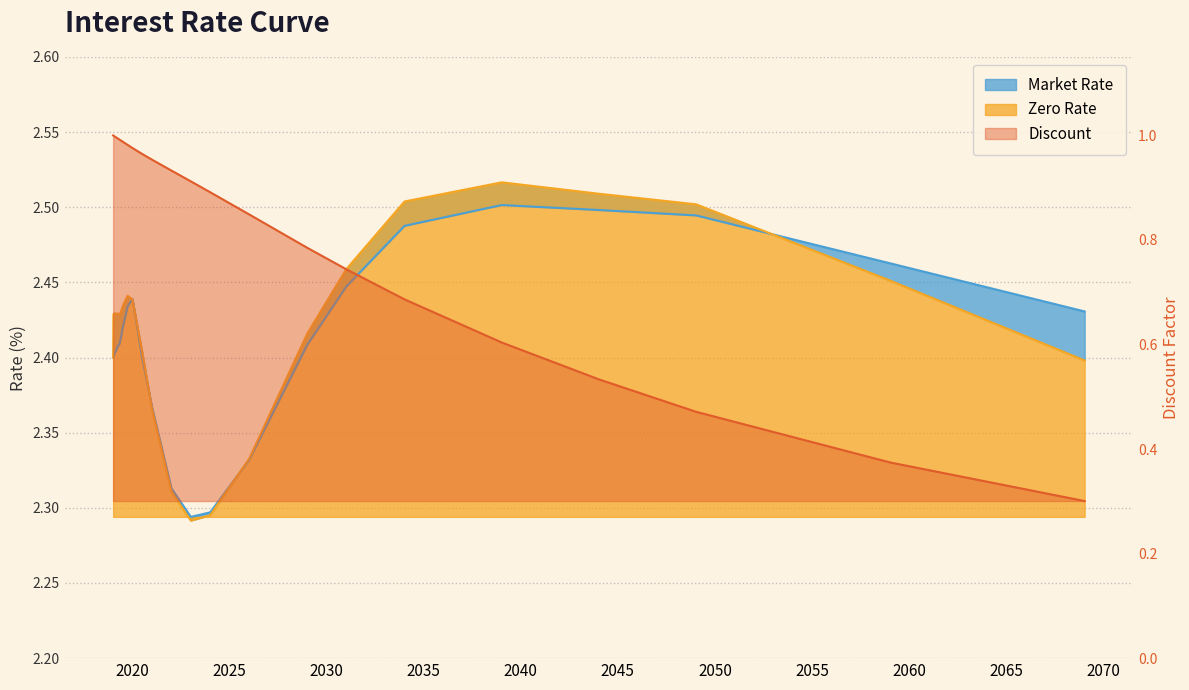

Reading left to right, list all the values displayed in this chart.

Market Rate: 01/10/2019=2.4	01/16/2019=2.4	01/23/2019=2.4	01/30/2019=2.4	02/11/2019=2.4	03/11/2019=2.4	04/09/2019=2.4	05/09/2019=2.4	06/10/2019=2.4	07/09/2019=2.4	10/09/2019=2.4	01/09/2020=2.4	07/09/2020=2.4	01/11/2021=2.4	01/10/2022=2.3	01/09/2023=2.3	01/09/2024=2.3	01/09/2026=2.3	01/09/2029=2.4	01/09/2031=2.4	01/09/2034=2.5	01/10/2039=2.5	01/11/2044=2.5	01/11/2049=2.5	01/09/2059=2.5	01/09/2069=2.4
Zero Rate: 01/10/2019=2.4	01/16/2019=2.4	01/23/2019=2.4	01/30/2019=2.4	02/11/2019=2.4	03/11/2019=2.4	04/09/2019=2.4	05/09/2019=2.4	06/10/2019=2.4	07/09/2019=2.4	10/09/2019=2.4	01/09/2020=2.4	07/09/2020=2.4	01/11/2021=2.4	01/10/2022=2.3	01/09/2023=2.3	01/09/2024=2.3	01/09/2026=2.3	01/09/2029=2.4	01/09/2031=2.5	01/09/2034=2.5	01/10/2039=2.5	01/11/2044=2.5	01/11/2049=2.5	01/09/2059=2.5	01/09/2069=2.4
Discount: 01/10/2019=1.0	01/16/2019=1.0	01/23/2019=1.0	01/30/2019=1.0	02/11/2019=1.0	03/11/2019=1.0	04/09/2019=1.0	05/09/2019=1.0	06/10/2019=1.0	07/09/2019=1.0	10/09/2019=1.0	01/09/2020=1.0	07/09/2020=1.0	01/11/2021=1.0	01/10/2022=0.9	01/09/2023=0.9	01/09/2024=0.9	01/09/2026=0.8	01/09/2029=0.8	01/09/2031=0.7	01/09/2034=0.7	01/10/2039=0.6	01/11/2044=0.5	01/11/2049=0.5	01/09/2059=0.4	01/09/2069=0.3